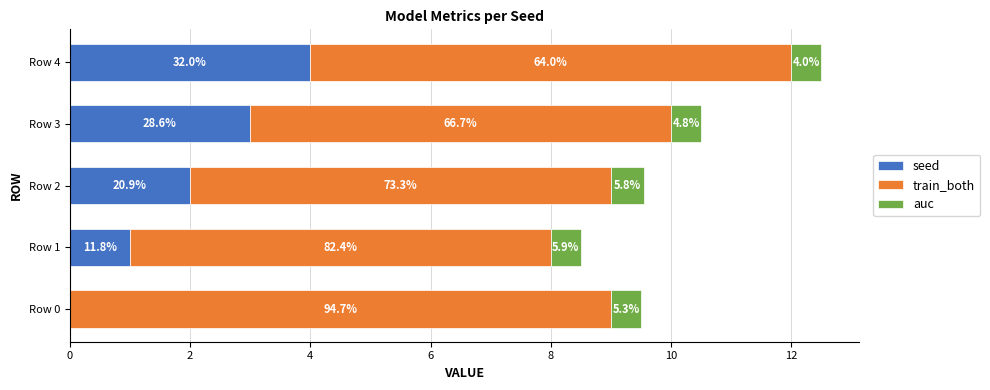

What are all the series names shown in the legend?

seed, train_both, auc